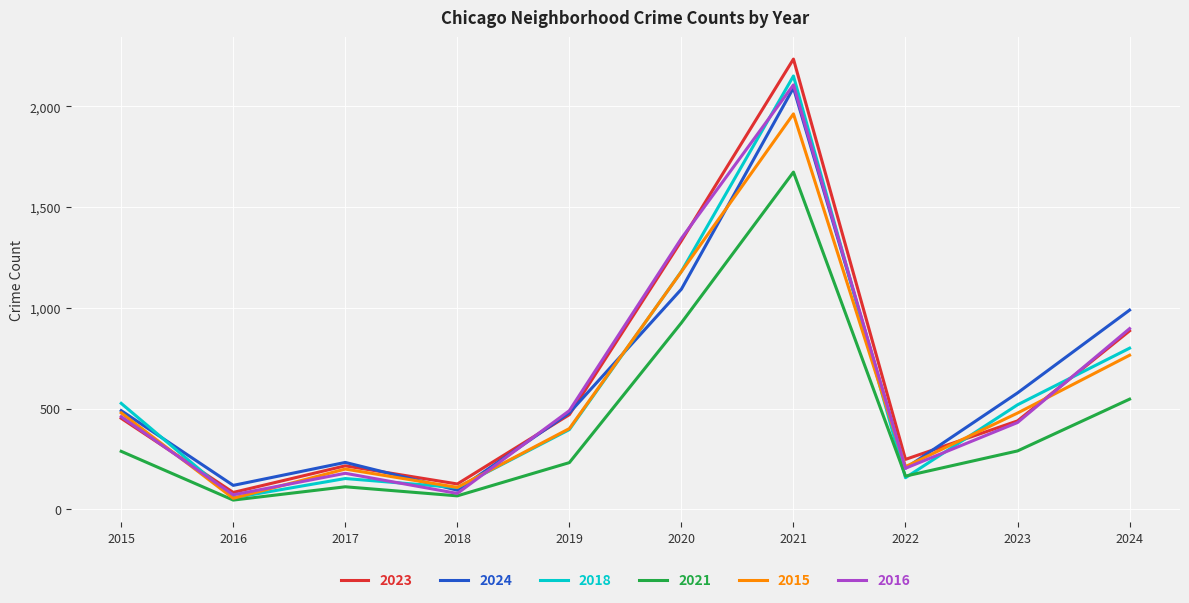

What are all the series names shown in the legend?

2023, 2024, 2018, 2021, 2015, 2016